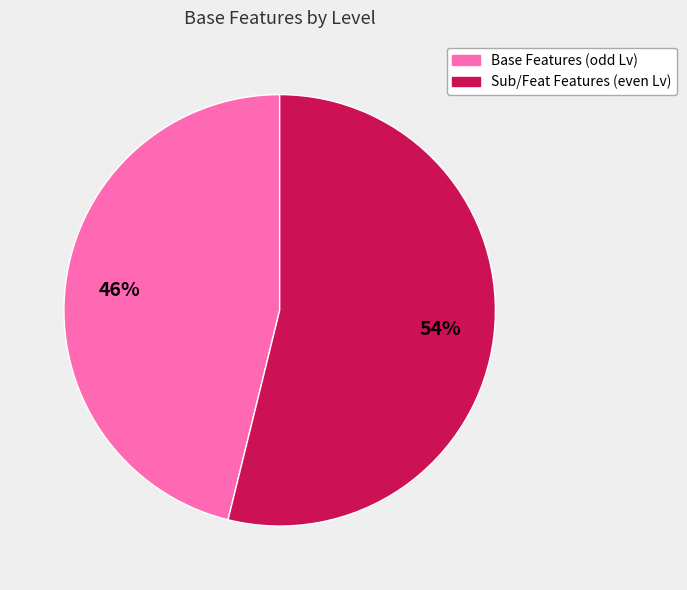

To the nearest percent, what is the average slice percentage?

50%